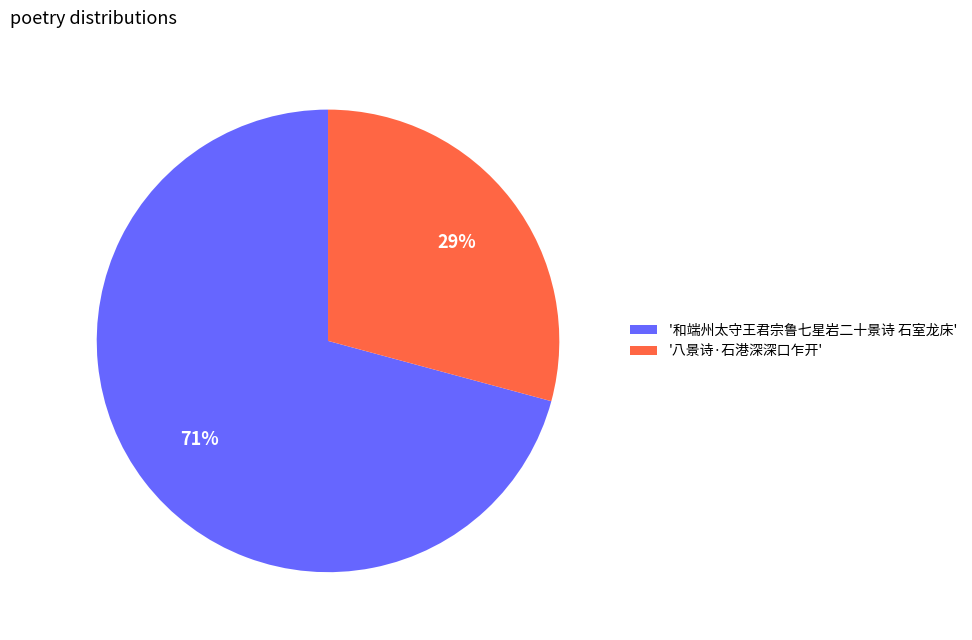

Is it true that '八景诗·石港深深口乍开' is 23% of the pie?

False